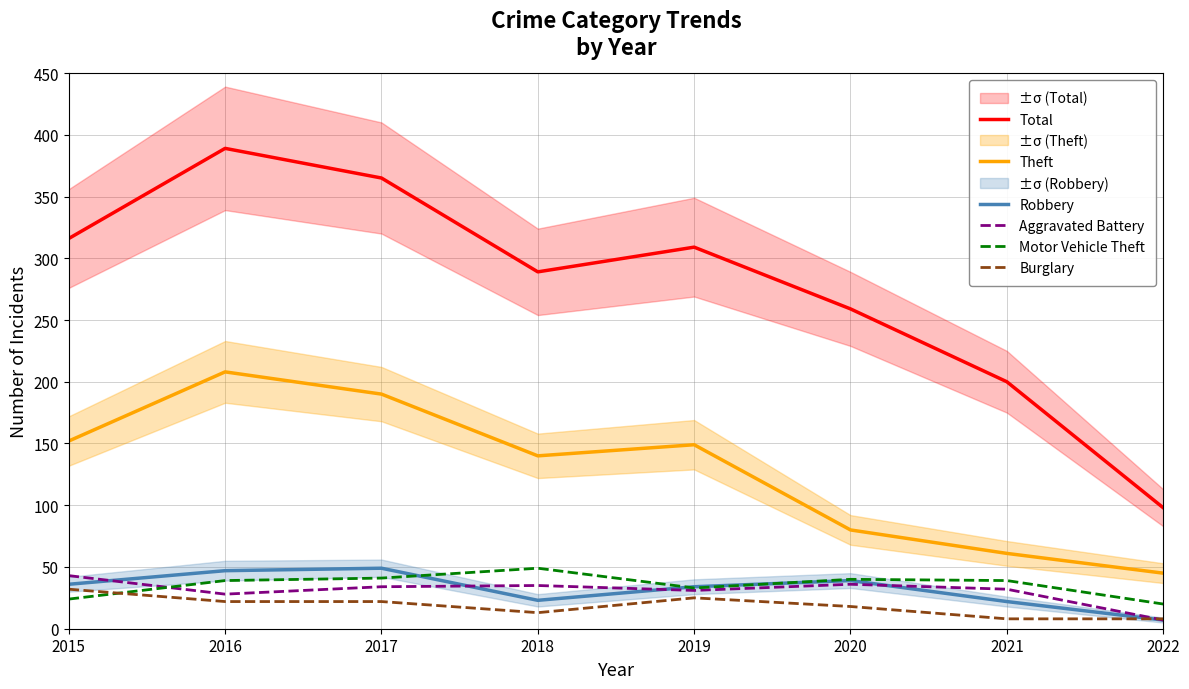

Reading left to right, extract all data points from this chart.

Total: 316	389	365	289	309	259	200	98
Theft: 152	208	190	140	149	80	61	45
Robbery: 36	47	49	23	34	39	22	7
Aggravated Battery: 43	28	34	35	31	36	32	7
Motor Vehicle Theft: 24	39	41	49	33	40	39	20
Burglary: 32	22	22	13	25	18	8	8